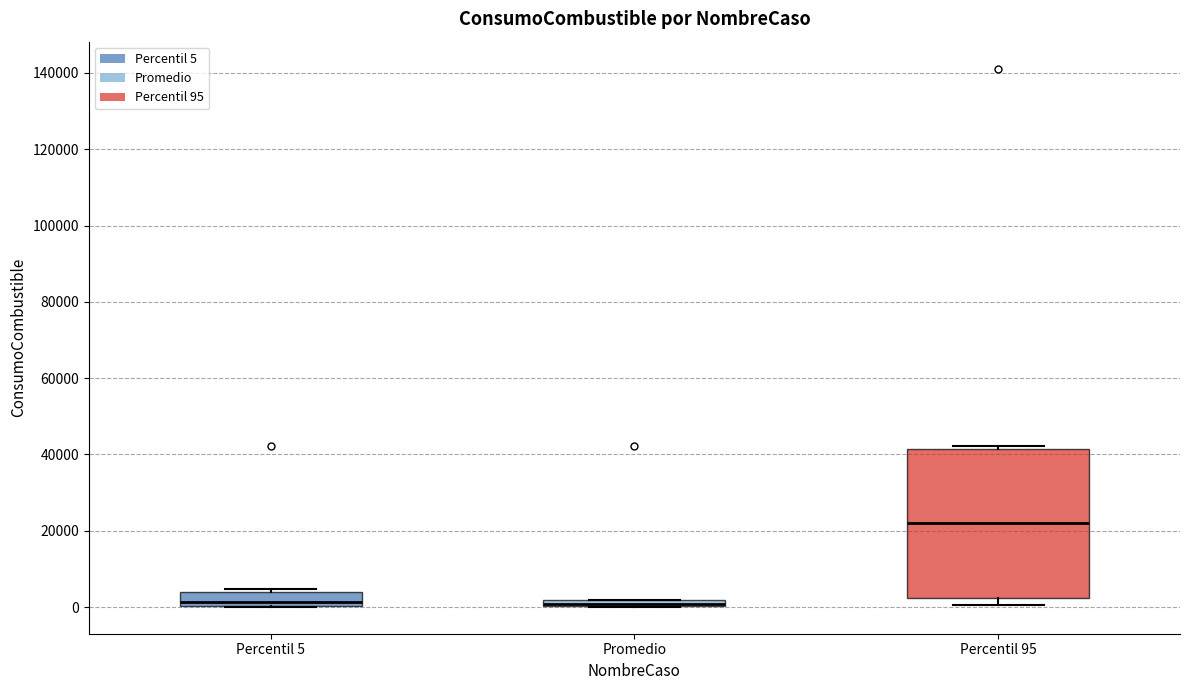

Comparing the boxes themselves (not the whiskers), which one is the tallest?

Percentil 95